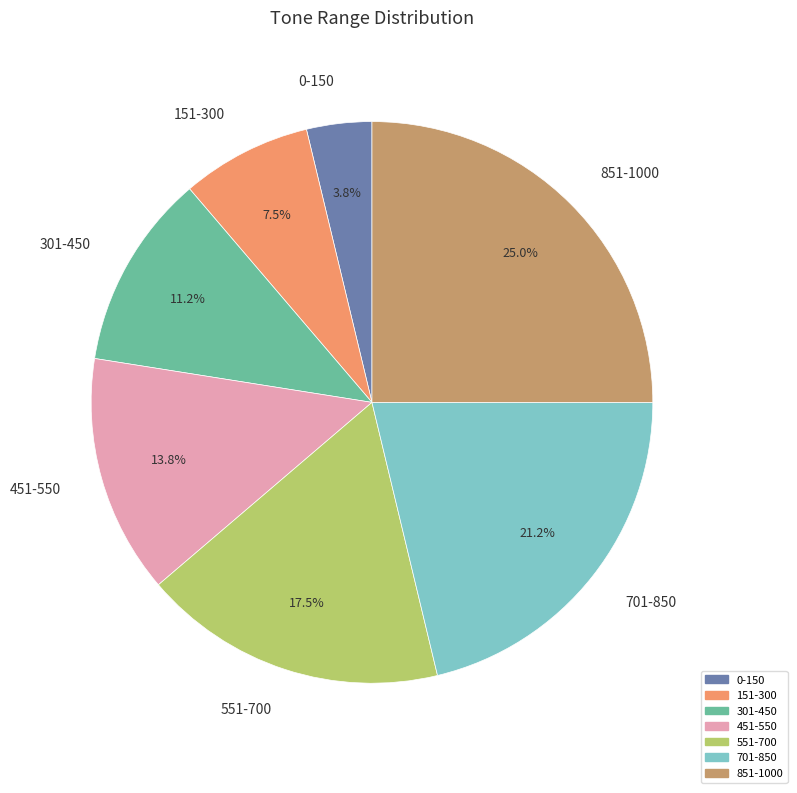

To the nearest percent, what percentage of the pie is 301-450?

11%